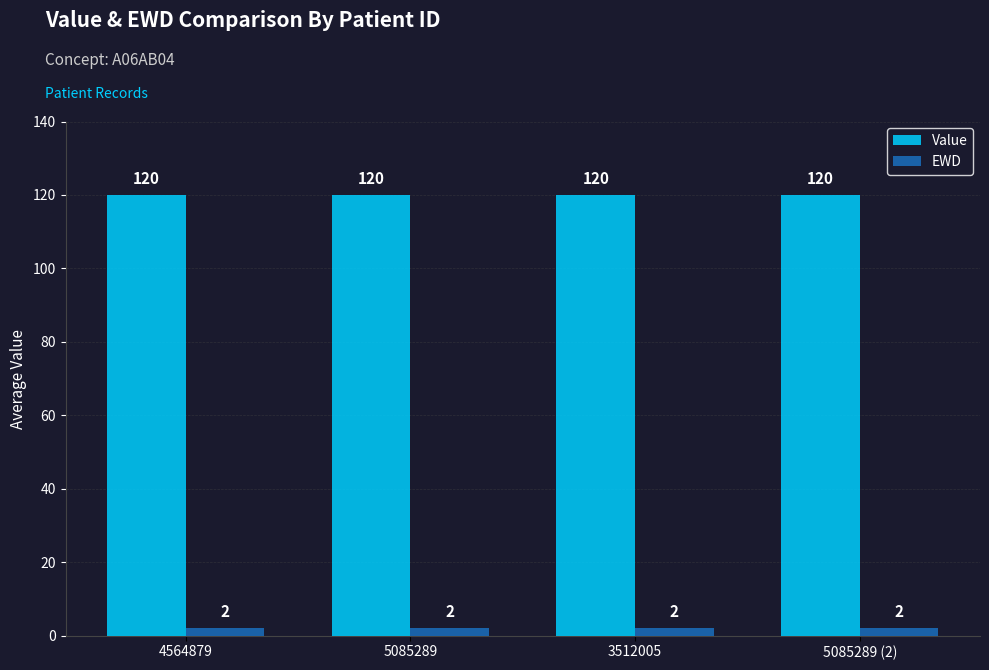

Is the value of EWD at 5085289 (2) greater than the value of Value at 5085289 (2)?

No